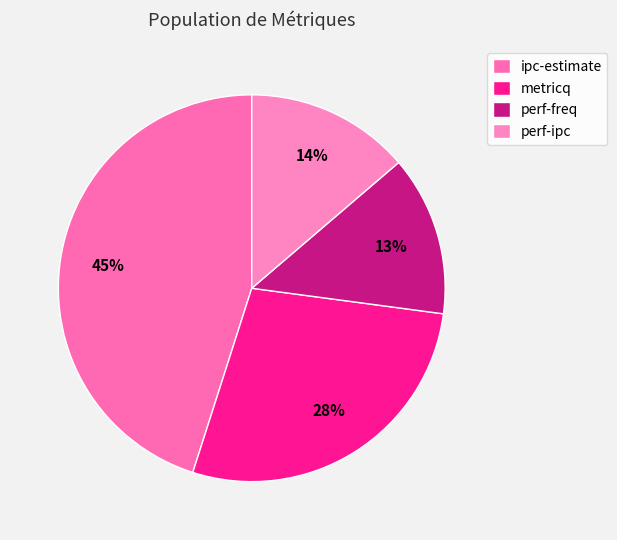

Approximately how many times larger is the value at perf-ipc compared to perf-freq?

1.0